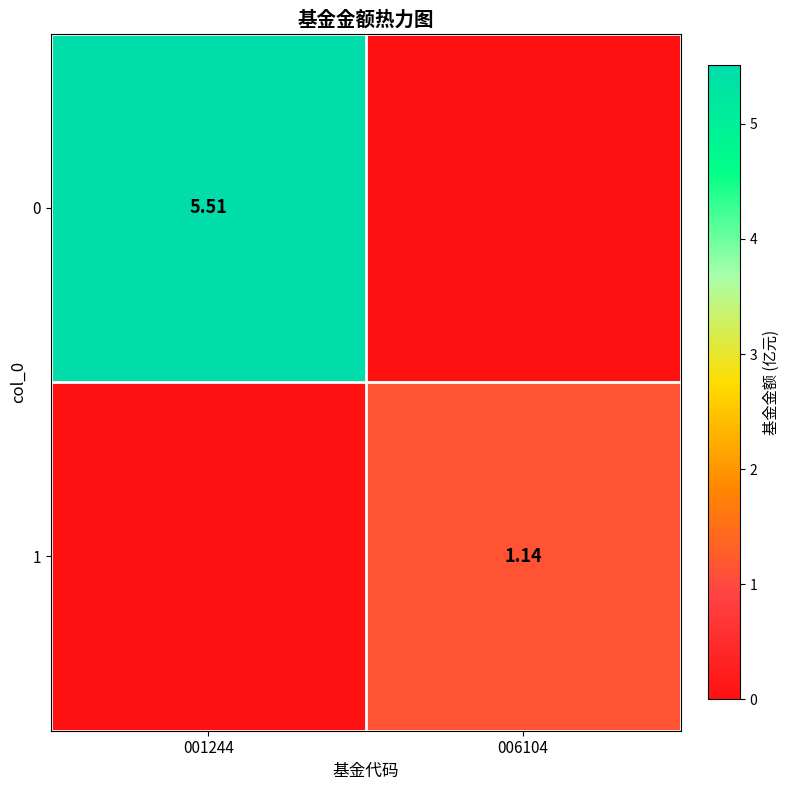

Rank the series by their average value, from lowest to highest.

1, 0